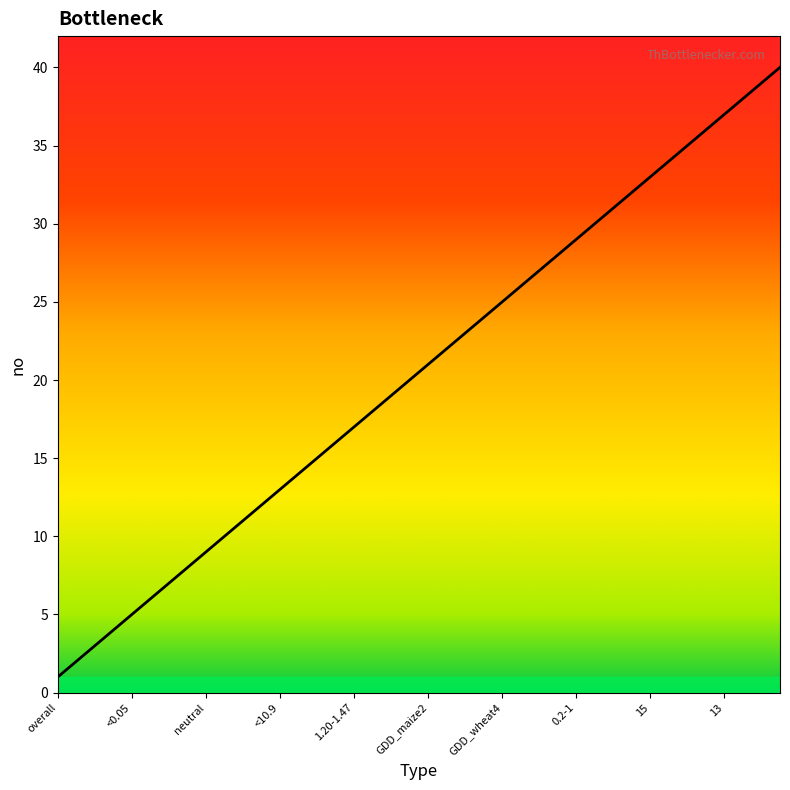

What is the minimum value shown in the chart?

1